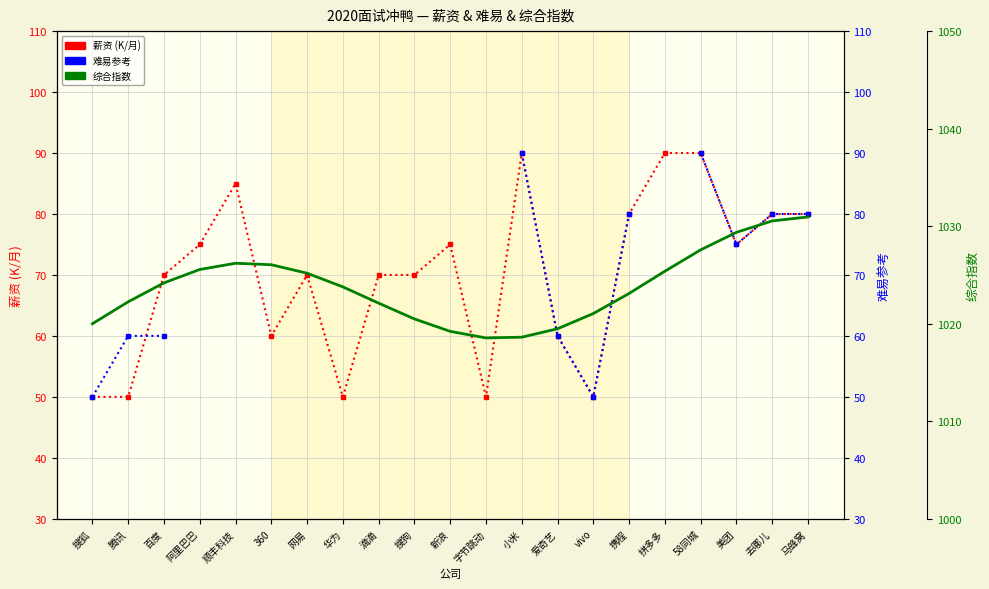

Which series has the largest total across all categories?

综合指数